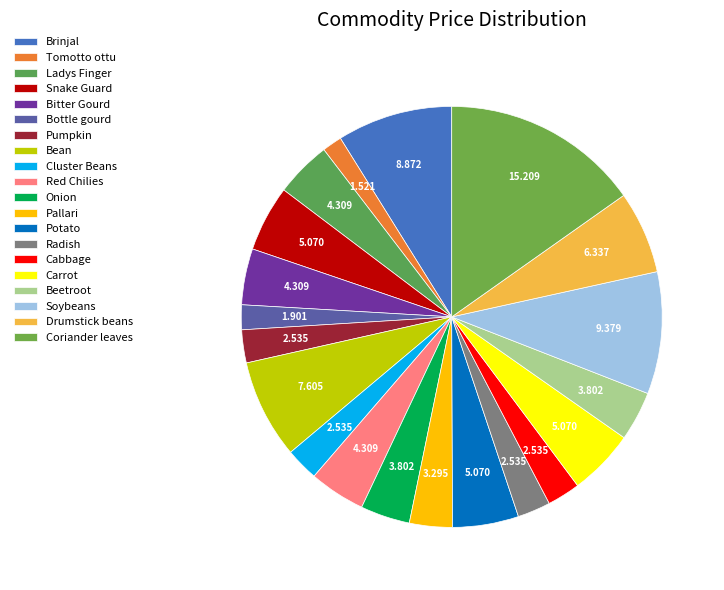

Is it true that Soybeans is 9% of the pie?

True